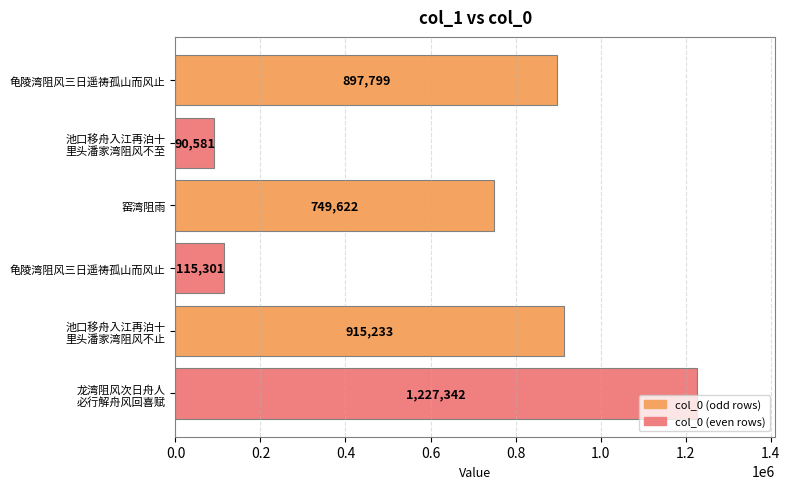

How many data points are less than 897799?

3